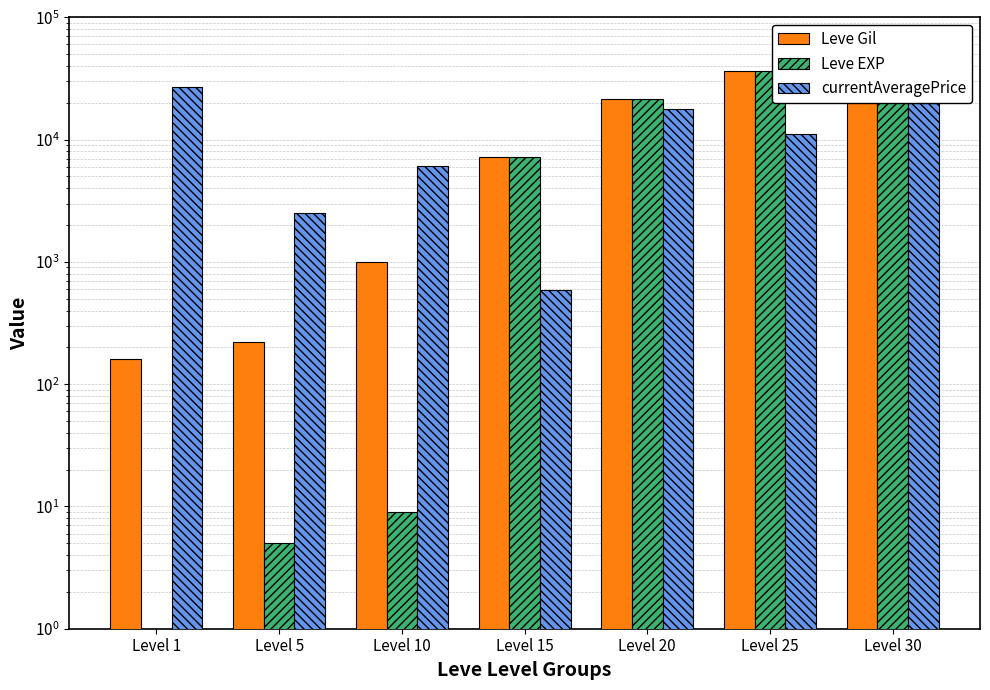

Reading left to right, list all the values displayed in this chart.

Leve Gil: Level 1=160	Level 5=220	Level 10=990	Level 15=7170	Level 20=21600	Level 25=36390	Level 30=52220
Leve EXP: Level 1=1	Level 5=5	Level 10=9	Level 15=7170	Level 20=21600	Level 25=36390	Level 30=52220
currentAveragePrice: Level 1=27128	Level 5=2507	Level 10=6104	Level 15=586	Level 20=17823	Level 25=11135	Level 30=20000